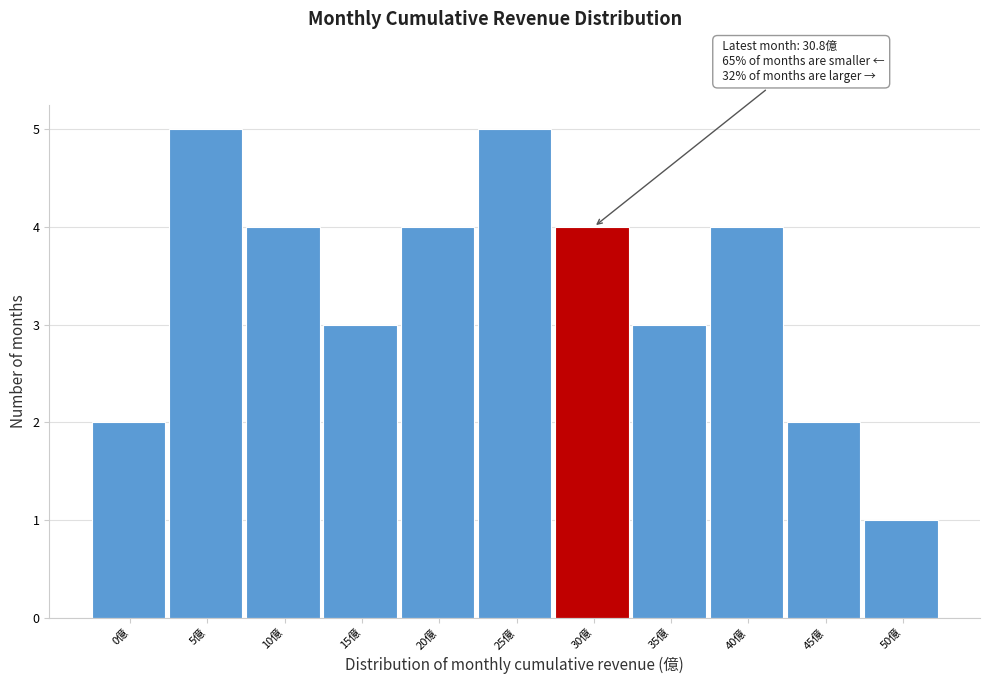

Reading left to right, list all the values displayed in this chart.

2	5	4	3	4	5	4	3	4	2	1